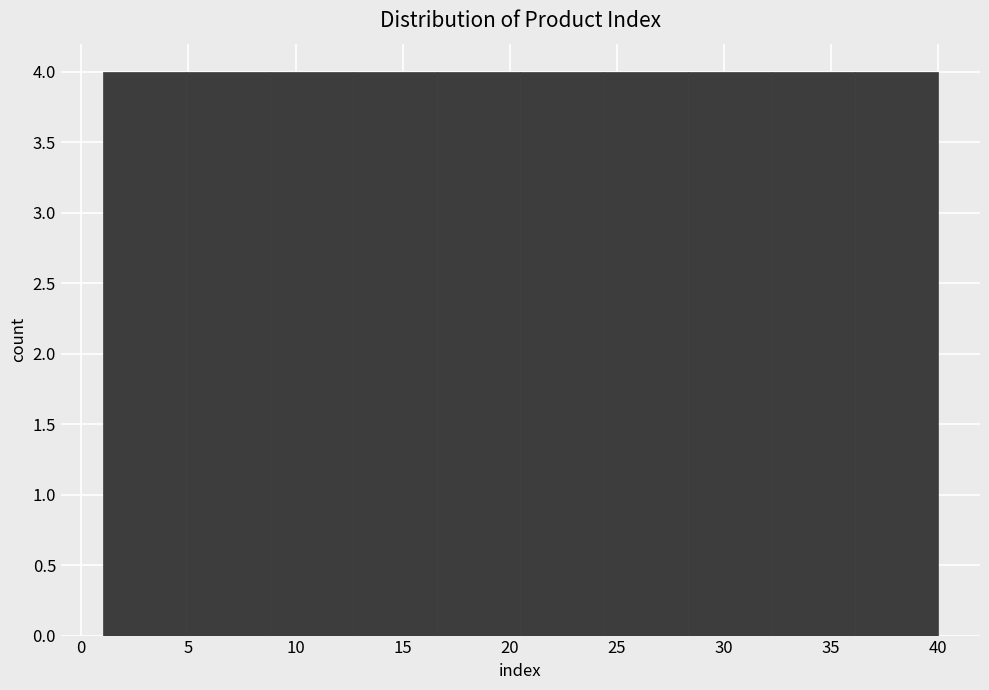

Reading left to right, list every bar in this chart as the range it spans on the x-axis followed by its height. Neither the bar edges nor the heights are printed on the chart, so give them approximately, as read against the axes.

1.0 to 4.9: 4
4.9 to 8.8: 4
8.8 to 12.7: 4
12.7 to 16.6: 4
16.6 to 20.5: 4
20.5 to 24.4: 4
24.4 to 28.3: 4
28.3 to 32.2: 4
32.2 to 36.1: 4
36.1 to 40.0: 4